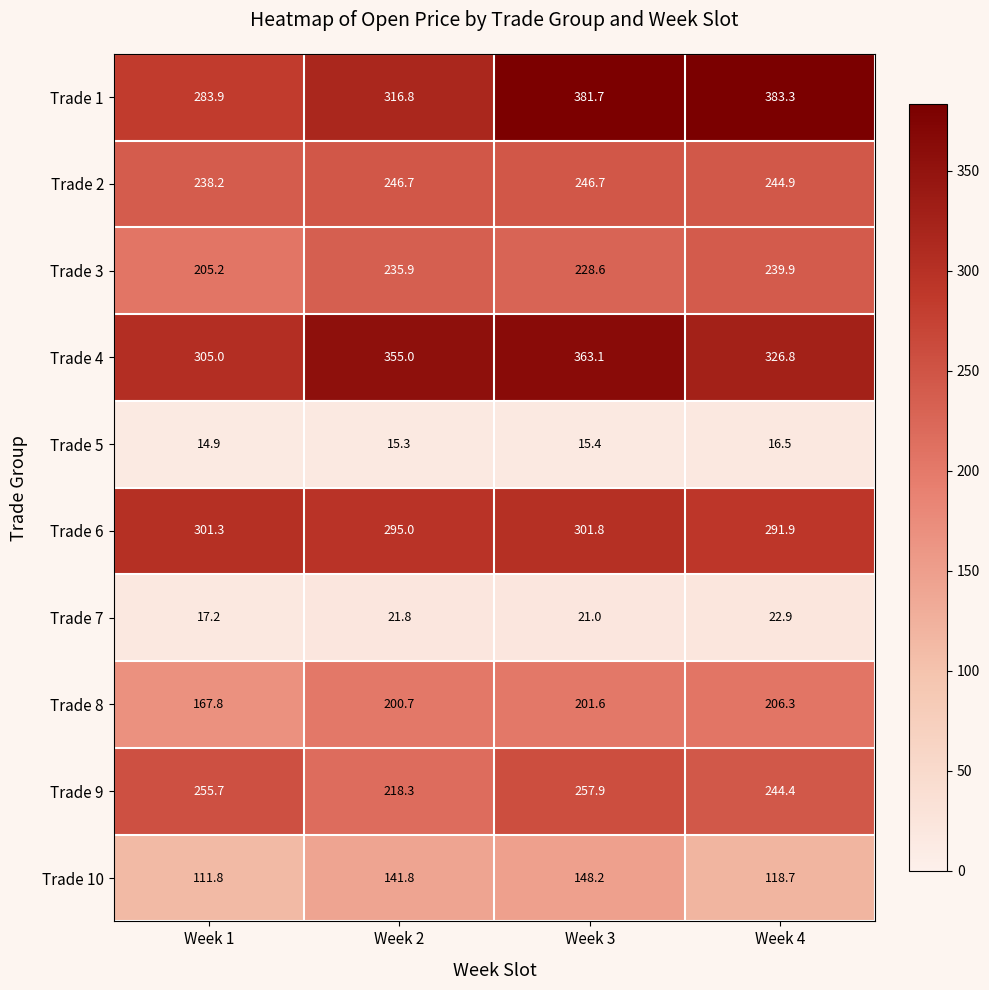

True or false: Trade 10 has a value of 38.6 at Week 3.

False